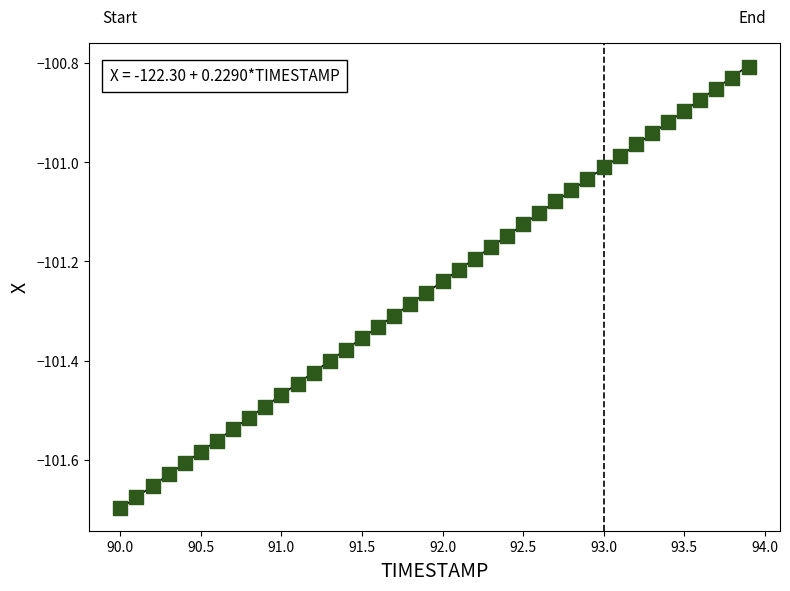

What is the range of X values (max minus min)?

3.9